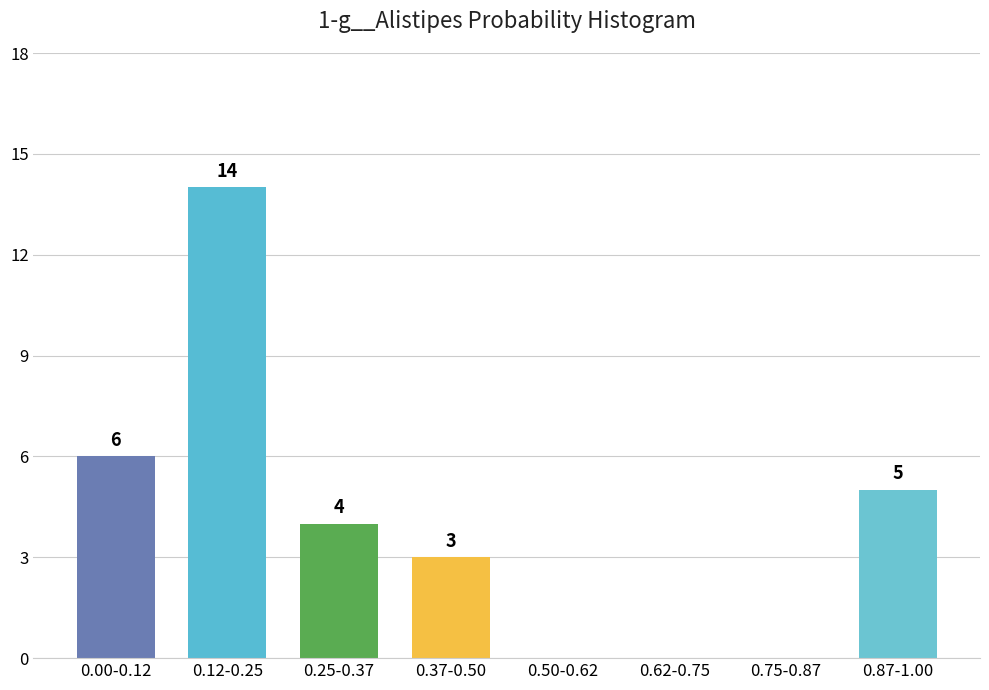

Reading left to right, list all the values displayed in this chart.

0.00-0.12=6	0.12-0.25=14	0.25-0.37=4	0.37-0.50=3	0.50-0.62=0	0.62-0.75=0	0.75-0.87=0	0.87-1.00=5